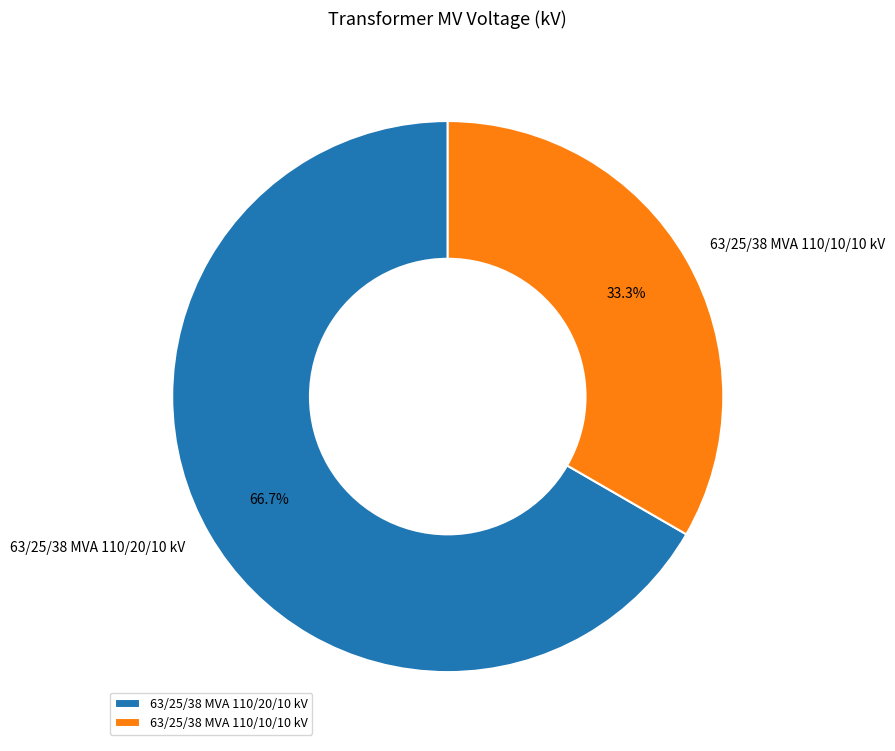

Count the number of slices in the pie.

2